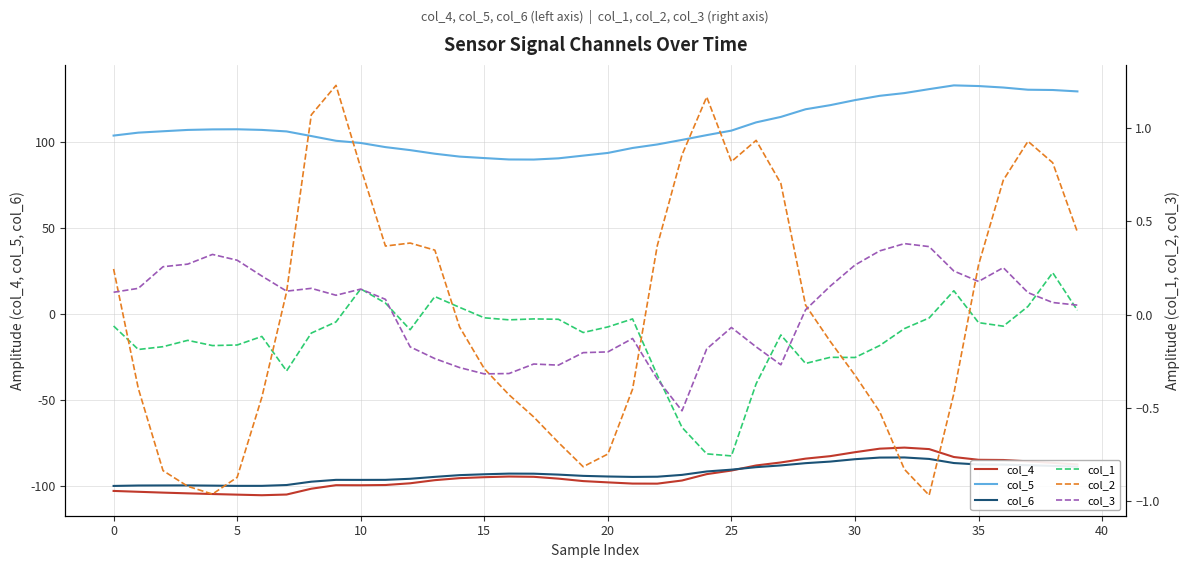

Which series changed the most between 26 and 34?

col_5